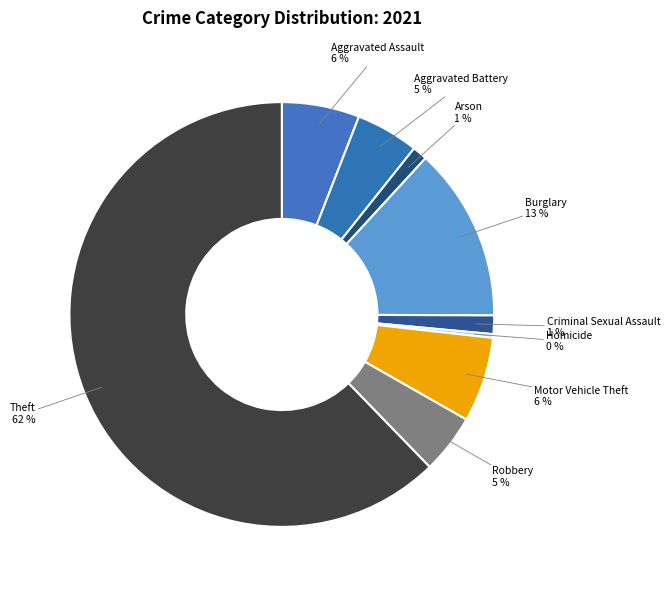

To the nearest percent, what is the average slice percentage?

11%